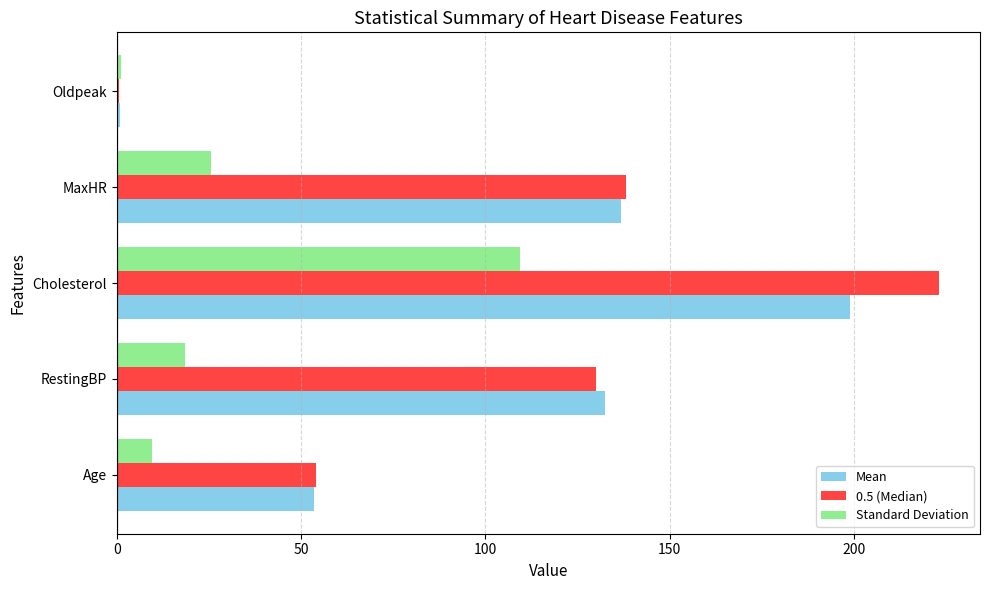

What is the highest value of the Standard Deviation series?

109.4